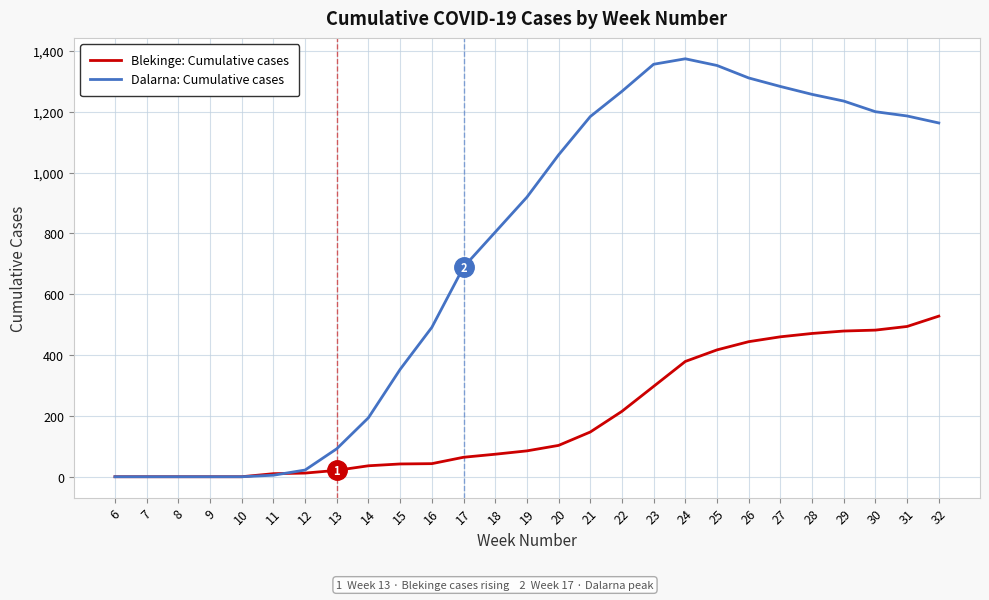

Rank the series by their average value, from highest to lowest.

Dalarna: Cumulative cases, Blekinge: Cumulative cases